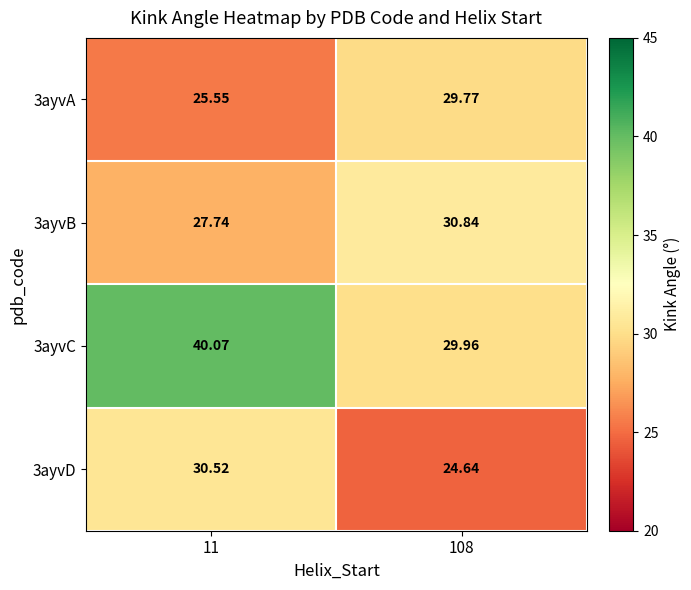

At how many categories does at least one series exceed 25?

2